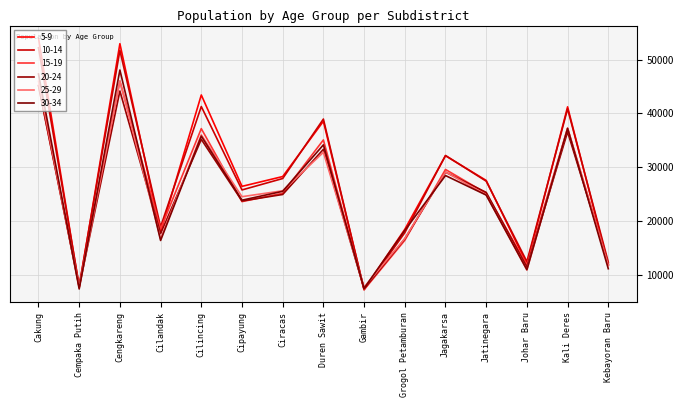

True or false: 30-34 has a value of 47321 at Cakung.

True